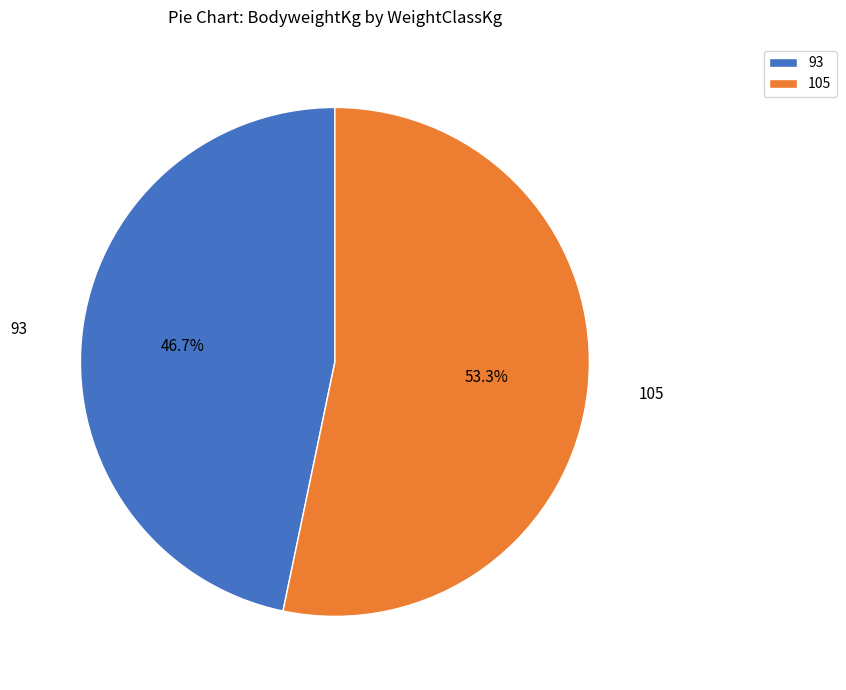

What percentage is NOT represented by 105?

46.7%